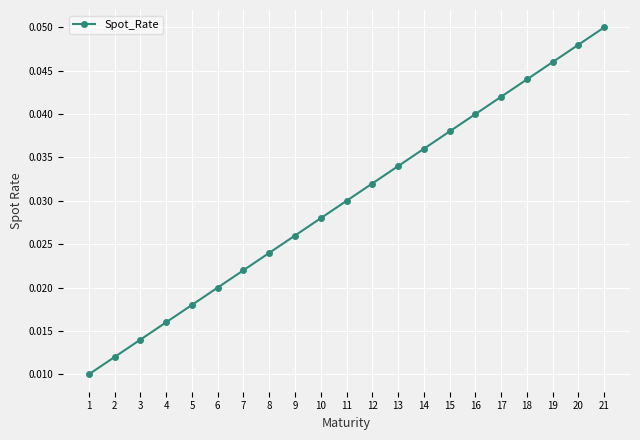

Which label corresponds to the largest value in the chart?

21